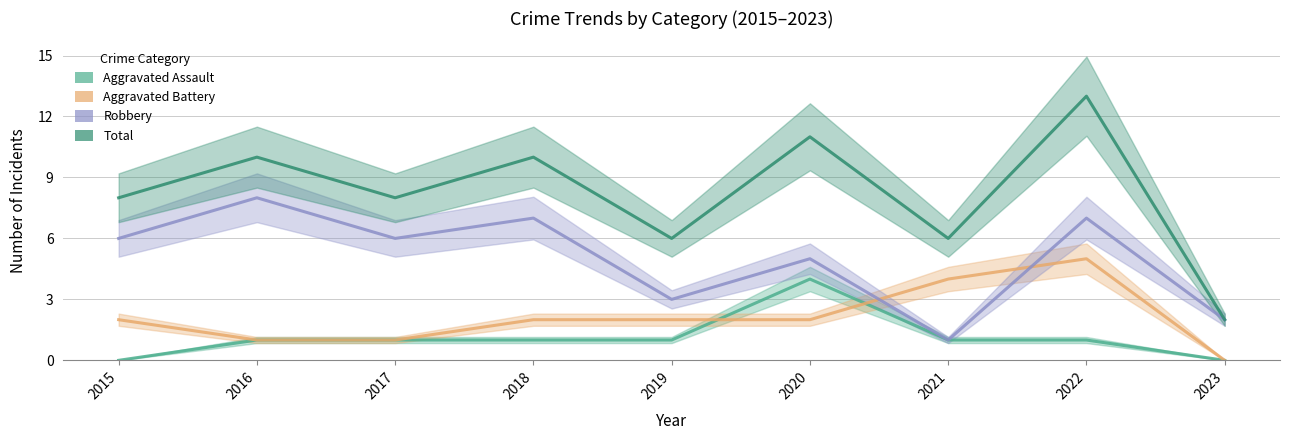

Does the chart display data point markers on the line(s)?

No